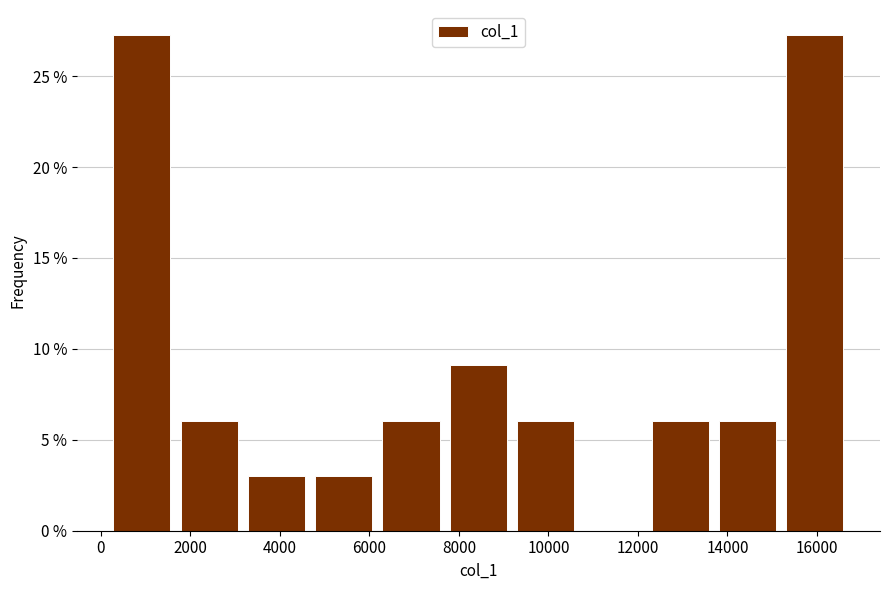

Reading left to right, transcribe this chart: for each bar, give the range it covers on the x-axis and its height. Neither the bar edges nor the heights are printed on the chart, so give them approximately, as read against the axes.

200 to 1600: 27.5
1600 to 3200: 6.0
3200 to 4600: 3.0
4600 to 6200: 3.0
6200 to 7600: 6.0
7600 to 9200: 9.0
9200 to 10600: 6.0
10600 to 12200: 0
12200 to 13600: 6.0
13600 to 15200: 6.0
15200 to 16800: 27.5